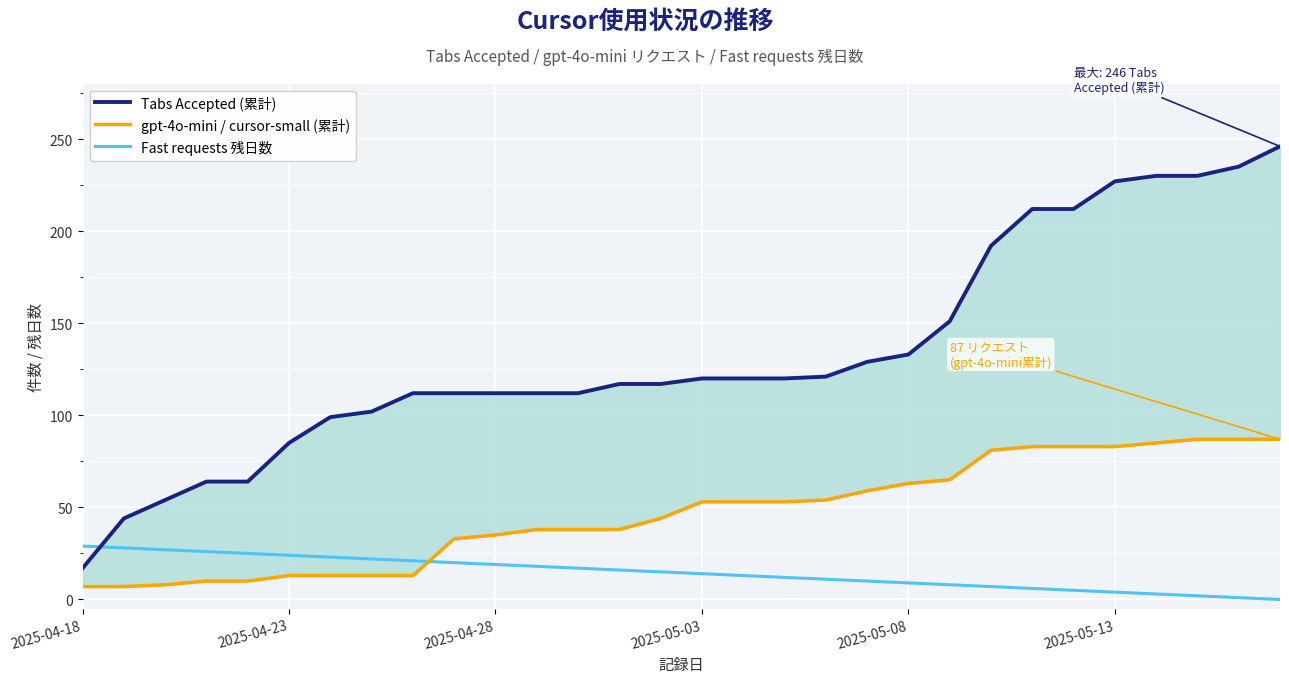

Reading left to right, transcribe all the data shown in this chart.

Tabs Accepted (累計): 17	44	54	64	64	85	99	102	112	112	112	112	112	117	117	120	120	120	121	129	133	151	192	212	212	227	230	230	235	246
gpt-4o-mini / cursor-small (累計): 7	7	8	10	10	13	13	13	13	33	35	38	38	38	44	53	53	53	54	59	63	65	81	83	83	83	85	87	87	87
Fast requests 残日数: 29	28	27	26	25	24	23	22	21	20	19	18	17	16	15	14	13	12	11	10	9	8	7	6	5	4	3	2	1	0